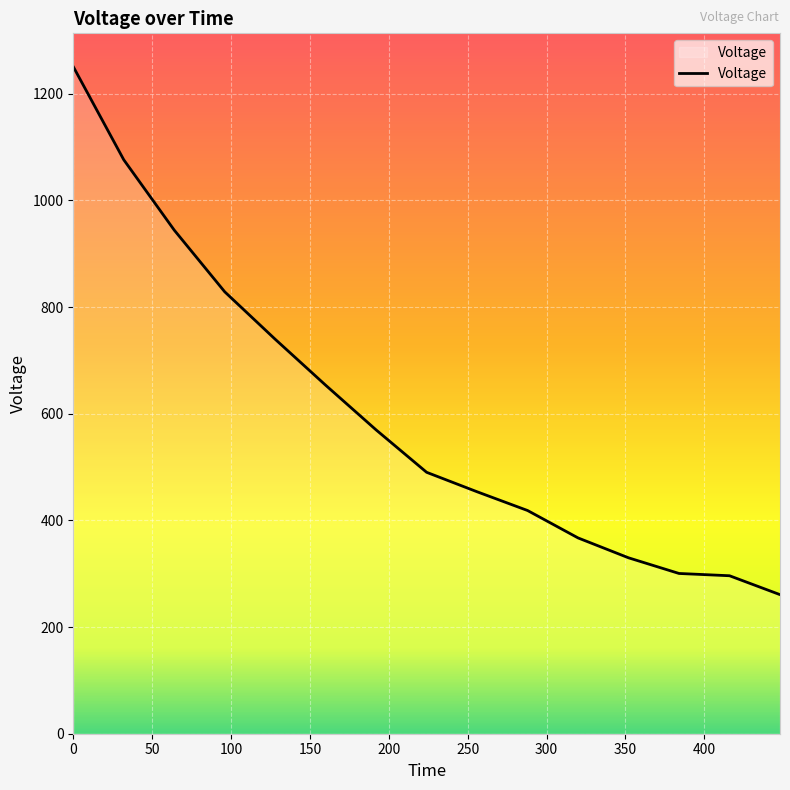

How many series are shown in this chart?

1